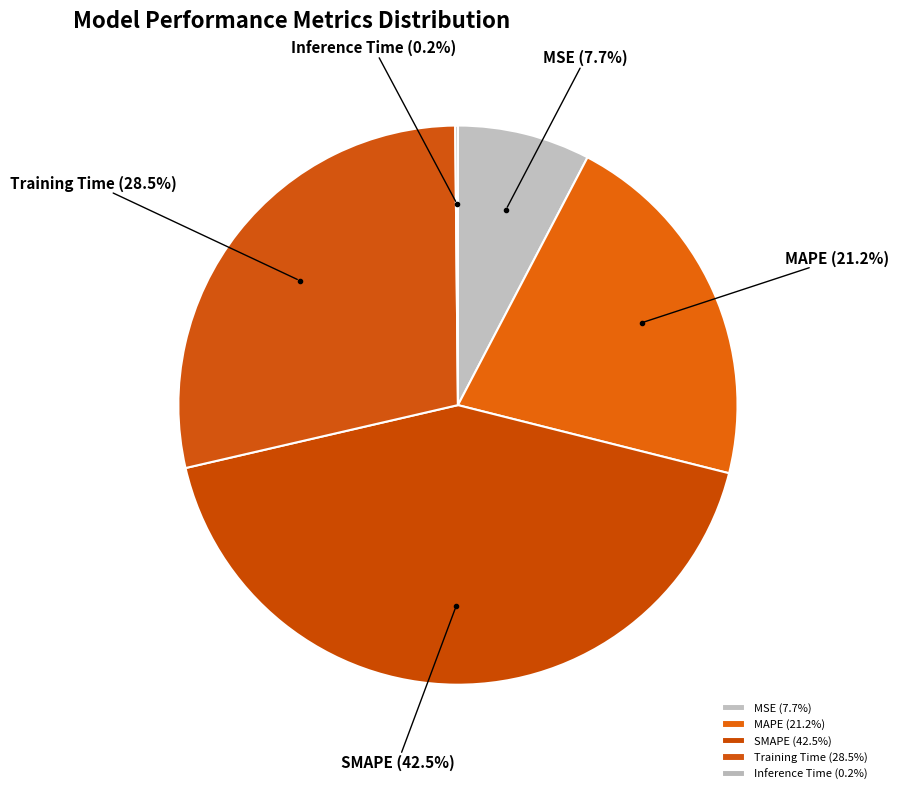

Combined, what portion of the pie is Training Time and MAPE?

49.7%